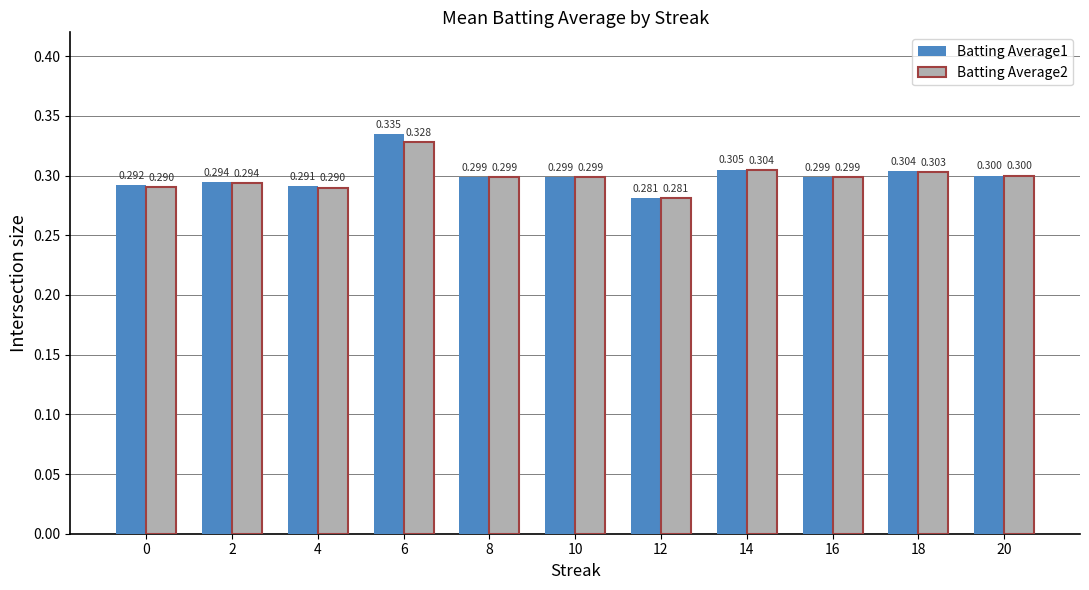

Which label corresponds to the largest value in the chart?

6